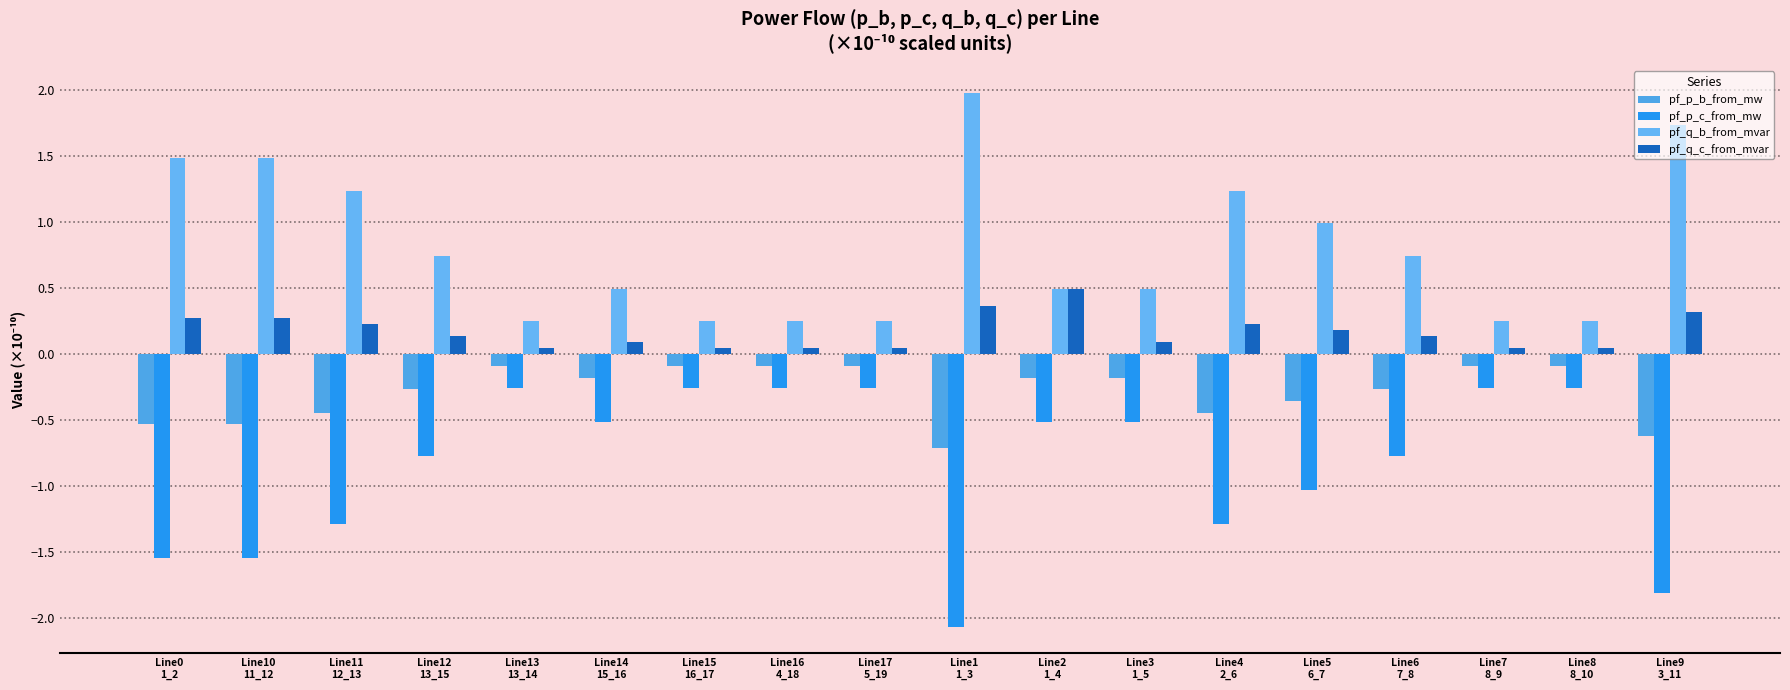

What position from the left is Line7
8_9?

16